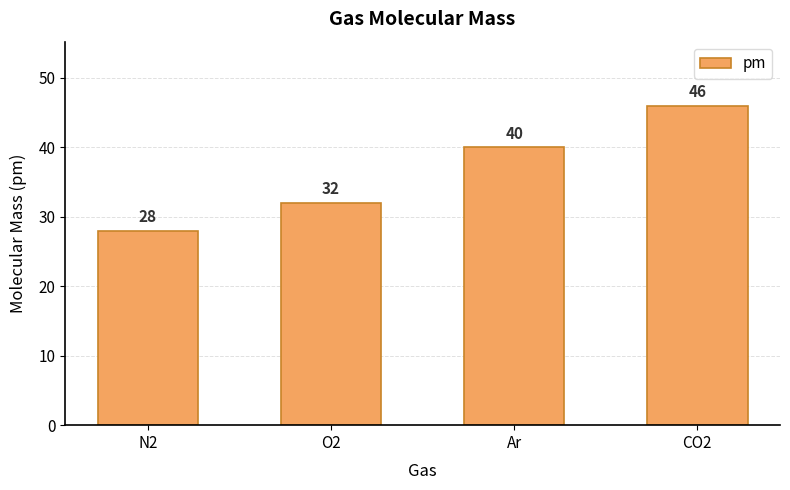

Reading left to right, list all the values displayed in this chart.

N2=28	O2=32	Ar=40	CO2=46